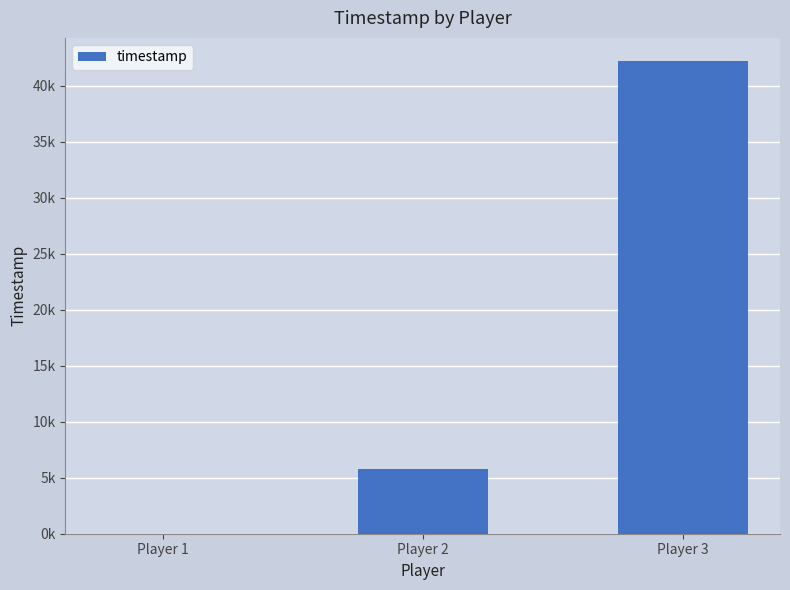

What is the value of the 2nd bar from the left?

5783